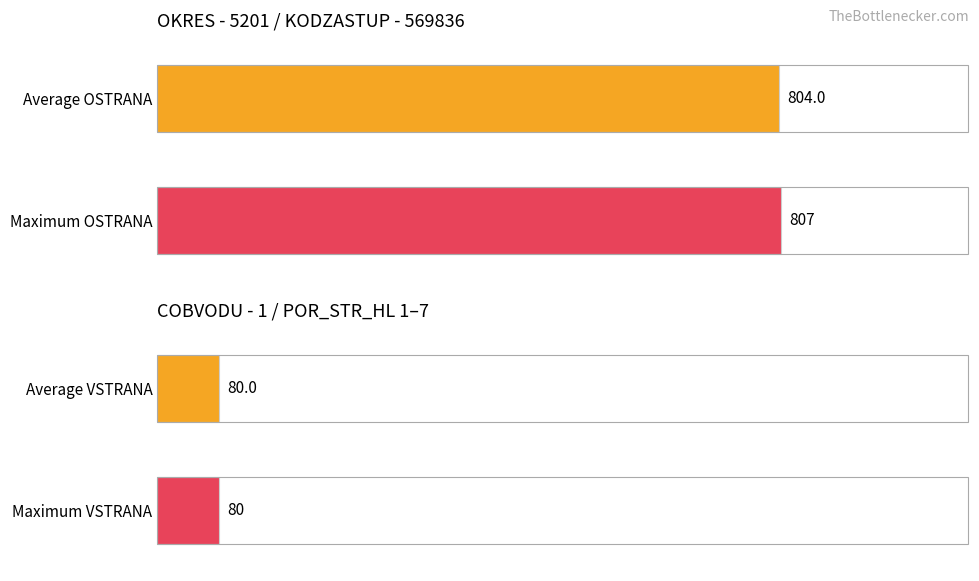

What is the value of the VSTRANA bar at the 1st from the left?

80